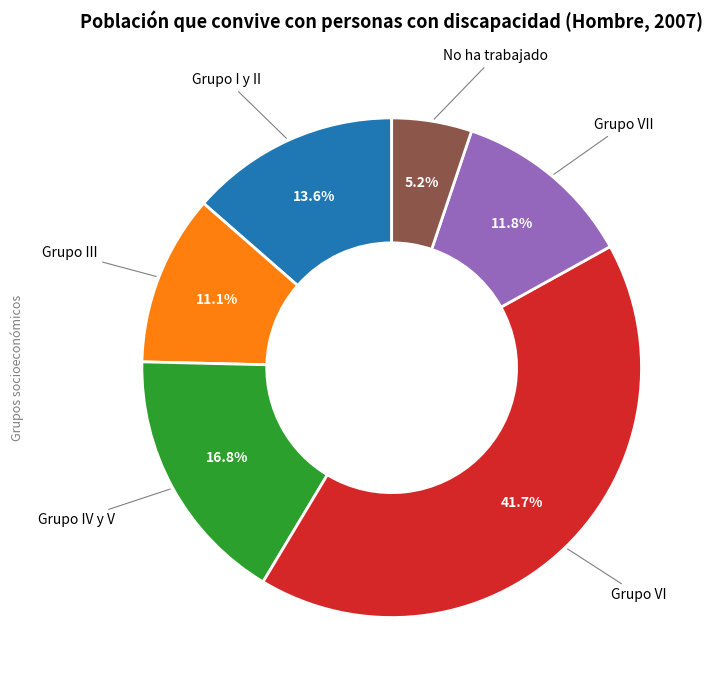

Does any single category account for the majority?

No